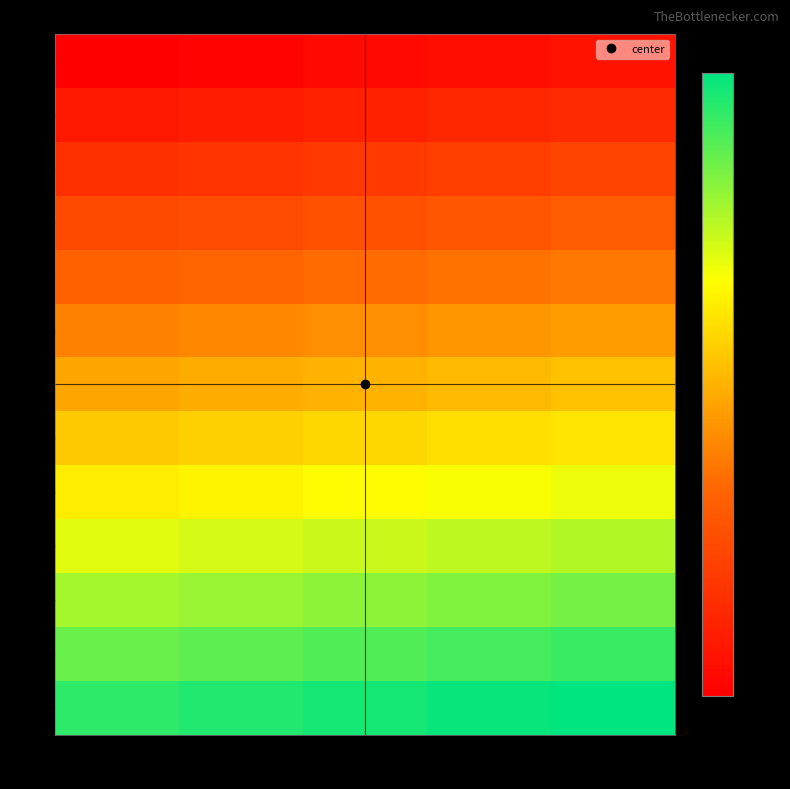

At which category is the sum across all series the highest?

4